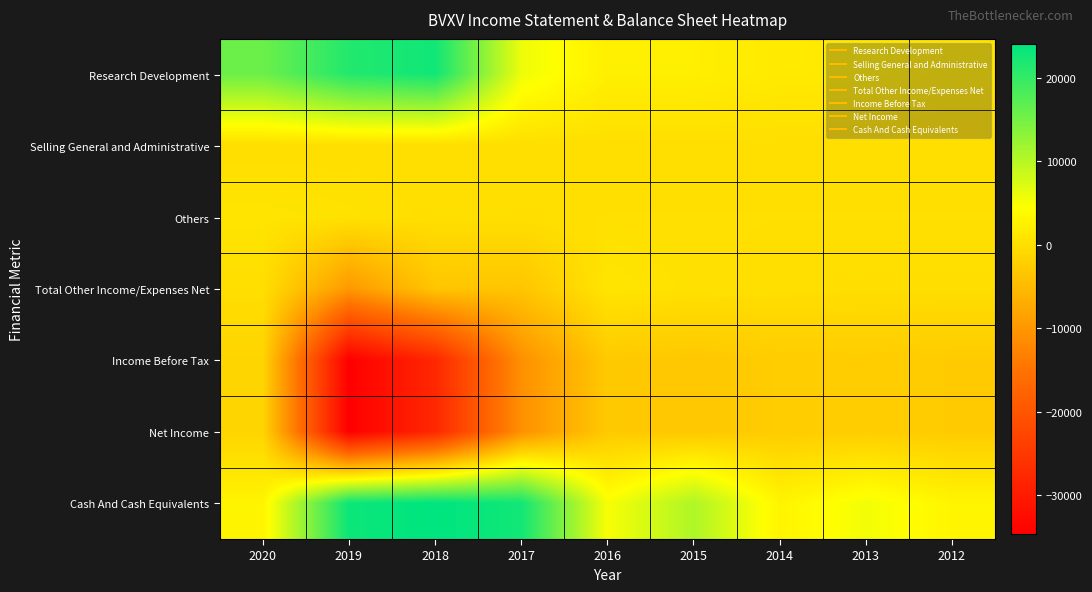

Reading left to right, transcribe all the data shown in this chart.

Research Development: 2020=15700	2019=21300	2018=22700	2017=5800	2016=2300	2015=2300	2014=1600	2013=1500	2012=800
Selling General and Administrative: 2020=0	2019=0	2018=0	2017=0	2016=0	2015=0	2014=0	2013=0	2012=0
Others: 2020=800	2019=500	2018=100	2017=100	2016=200	2015=200	2014=200	2013=200	2012=200
Total Other Income/Expenses Net: 2020=0	2019=-9600	2018=-3400	2017=-3500	2016=900	2015=300	2014=100	2013=-100	2012=-100
Income Before Tax: 2020=-1400	2019=-34600	2018=-27800	2017=-10900	2016=-2900	2015=-3200	2014=-2500	2013=-2400	2012=-2700
Net Income: 2020=-1400	2019=-34600	2018=-27800	2017=-10900	2016=-2900	2015=-3200	2014=-2500	2013=-2400	2012=-2700
Cash And Cash Equivalents: 2020=3000	2019=23000	2018=24000	2017=22600	2016=5000	2015=10600	2014=3000	2013=5400	2012=3100